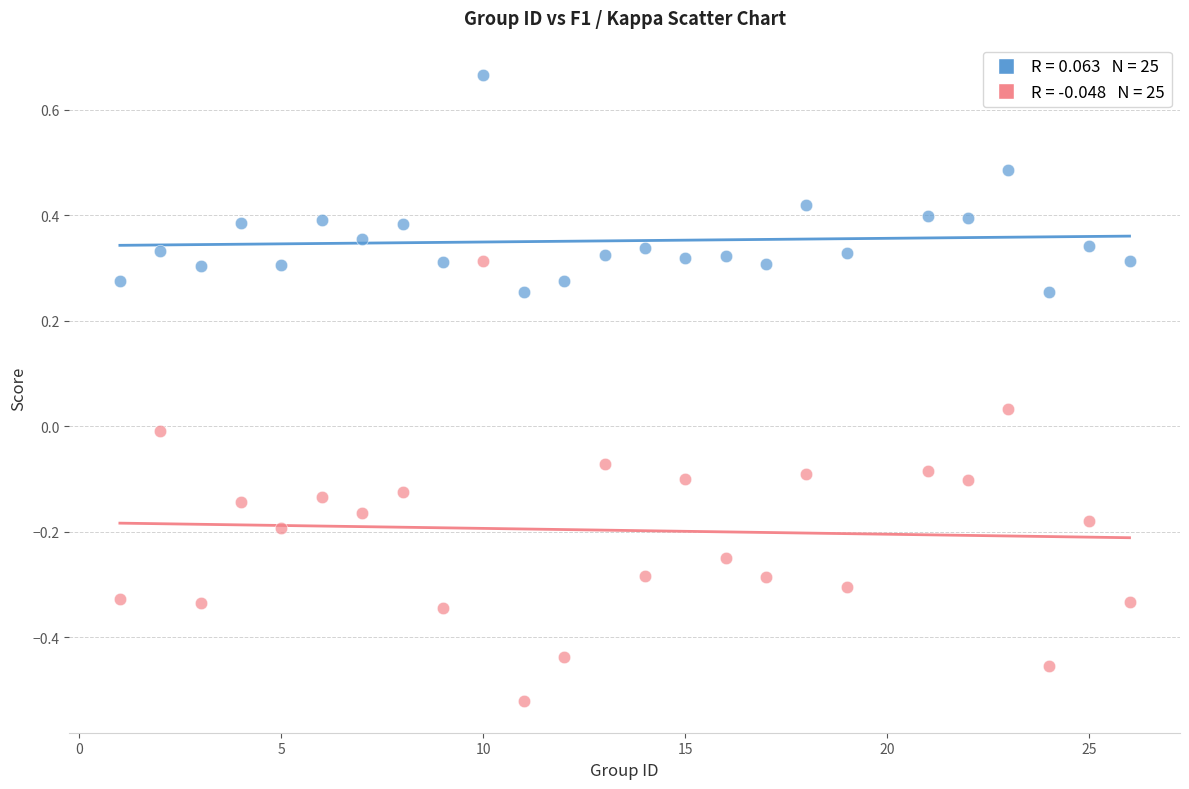

Across all data points, what is the range of X values (max minus min)?

25.0